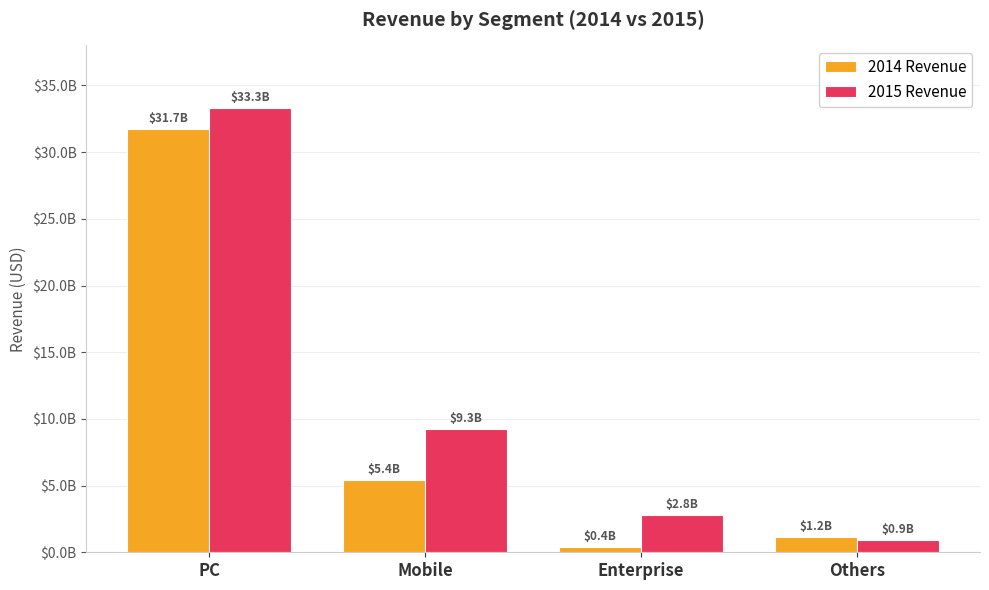

At Others, list the series in order from smallest to largest.

2015 Revenue, 2014 Revenue